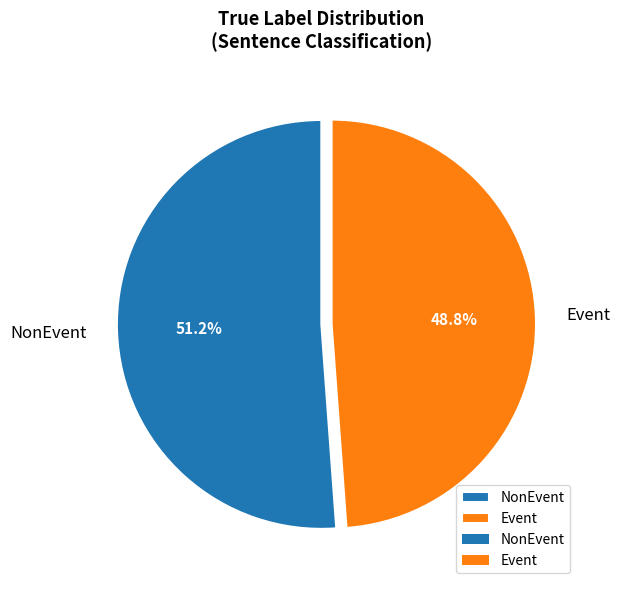

What is the ratio of the value at Event to the value at NonEvent?

1.0